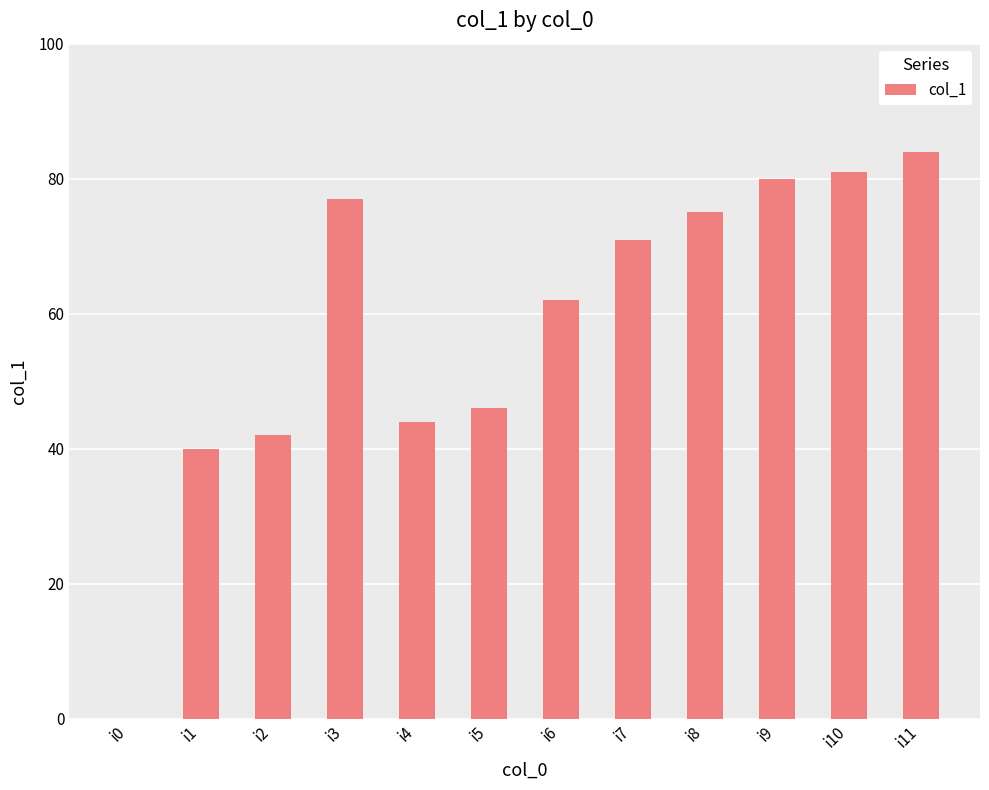

How many distinct data groups are displayed?

1